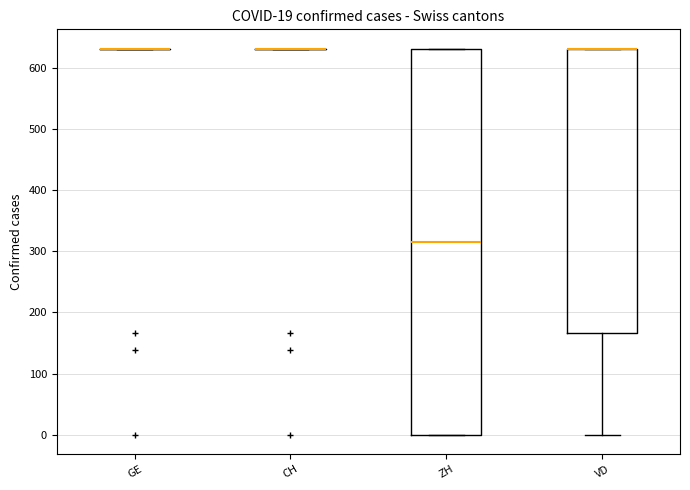

Comparing the boxes themselves (not the whiskers), which one is the tallest?

ZH